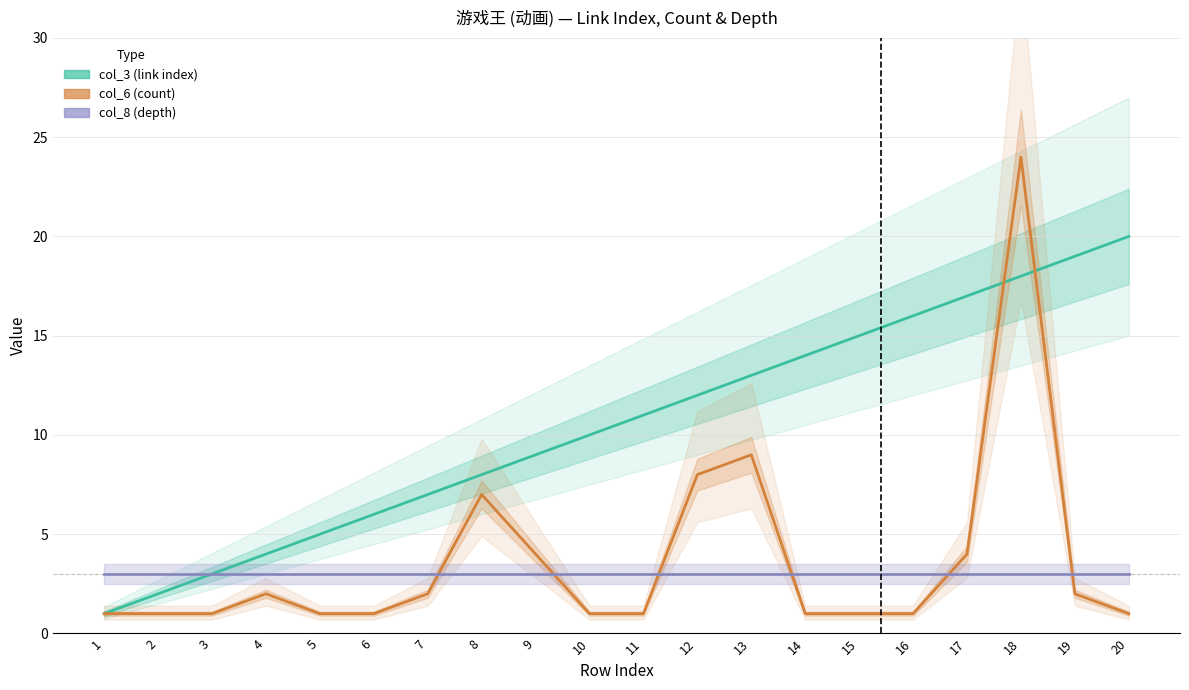

Count the number of categories in the chart.

20